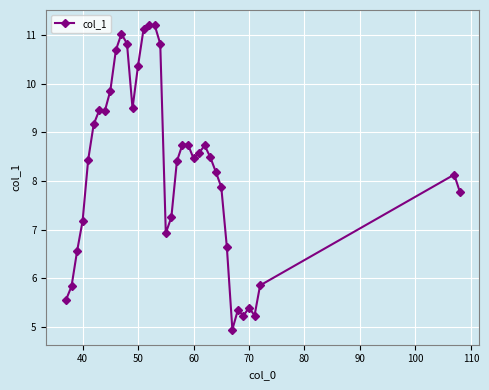

What is the value of the 14th point from the left?

10.4